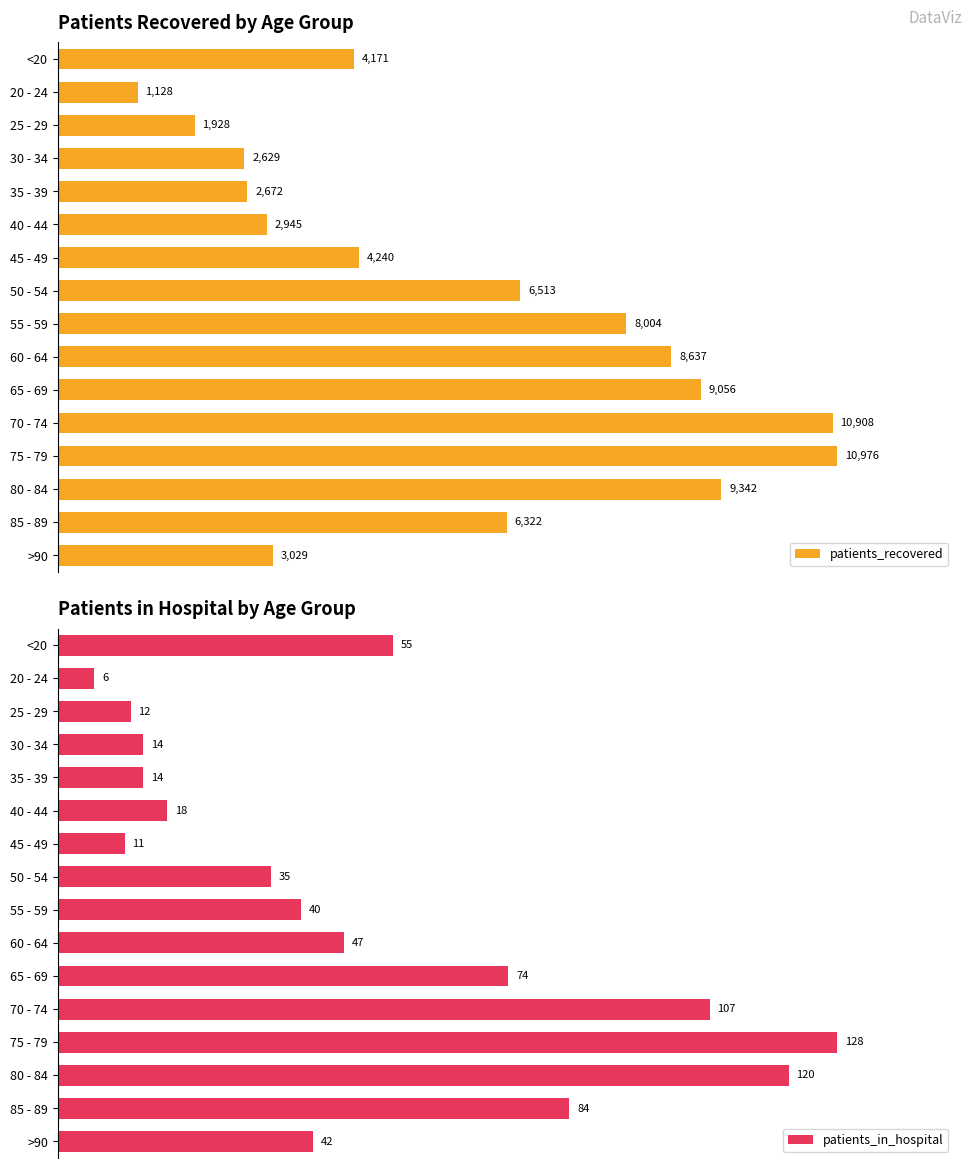

How many data points in patients_recovered are less than 6322?

8